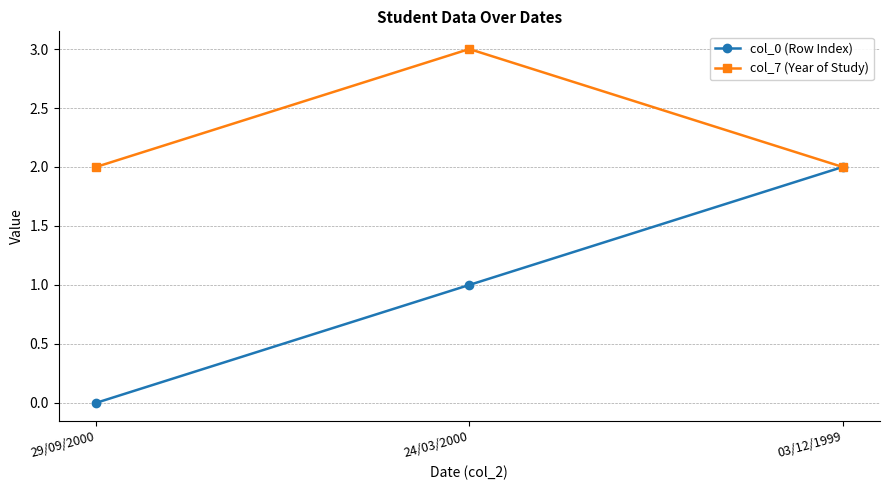

What is the difference between the second highest and minimum values in the col_0 (Row Index) series?

1